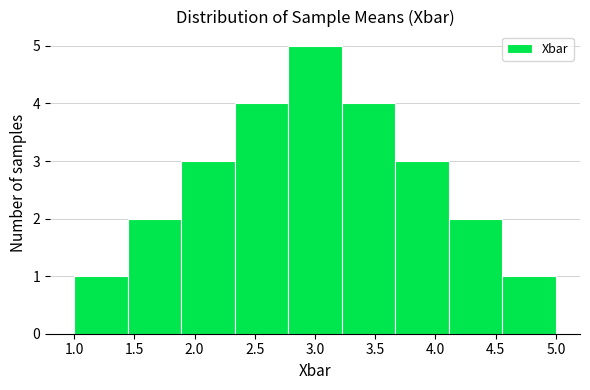

Reading left to right, transcribe this chart: for each bar, give the range it covers on the x-axis and its height. Neither the bar edges nor the heights are printed on the chart, so give them approximately, as read against the axes.

1.00 to 1.45: 1
1.45 to 1.90: 2
1.90 to 2.35: 3
2.35 to 2.80: 4
2.80 to 3.20: 5
3.20 to 3.65: 4
3.65 to 4.10: 3
4.10 to 4.55: 2
4.55 to 5.00: 1